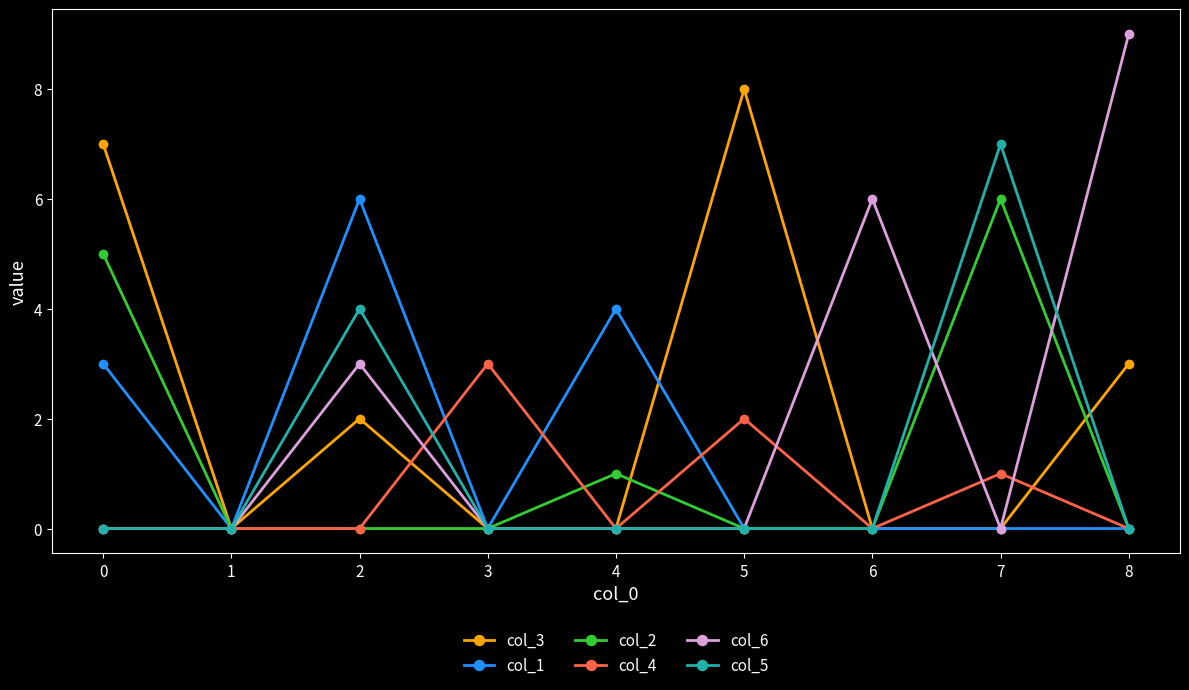

Count the number of categories in the chart.

9